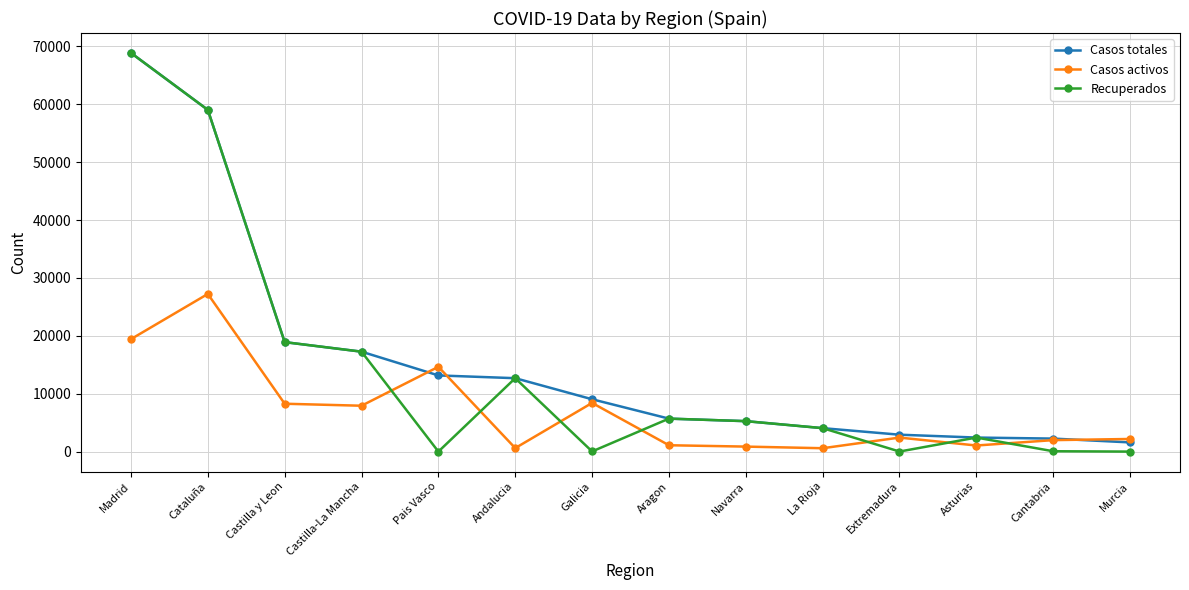

How many lines are shown in the chart?

3